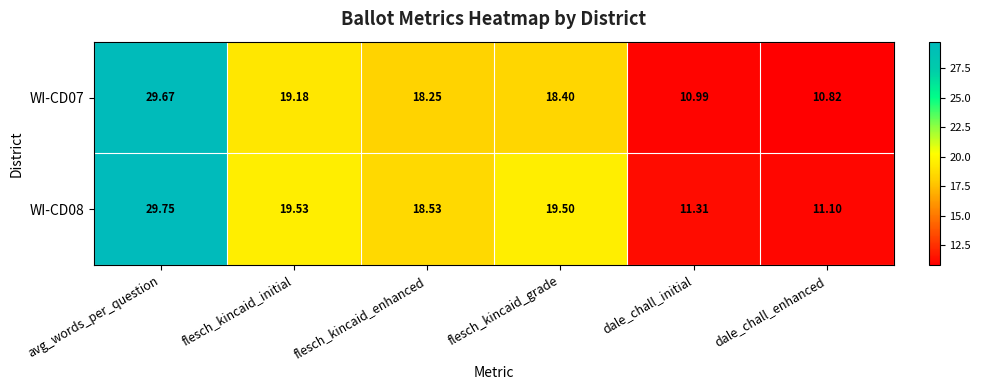

Between flesch_kincaid_initial and flesch_kincaid_enhanced, which series saw the biggest shift?

WI-CD08